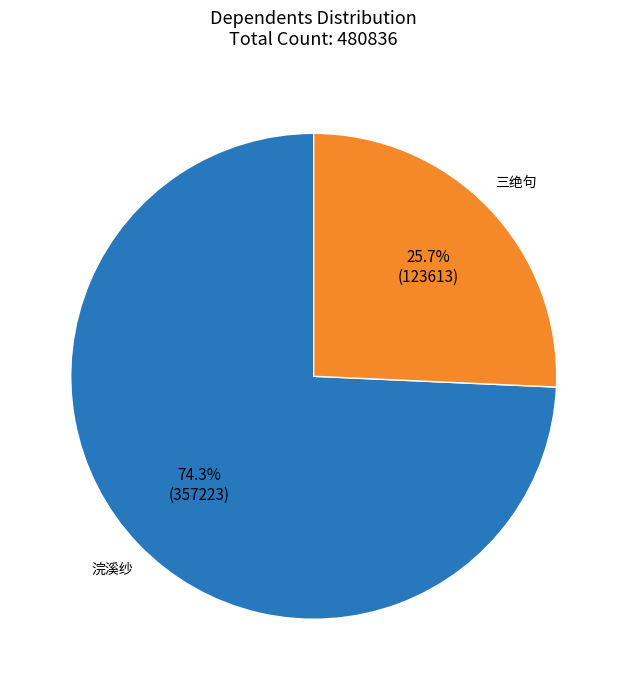

Count the number of slices in the pie.

2